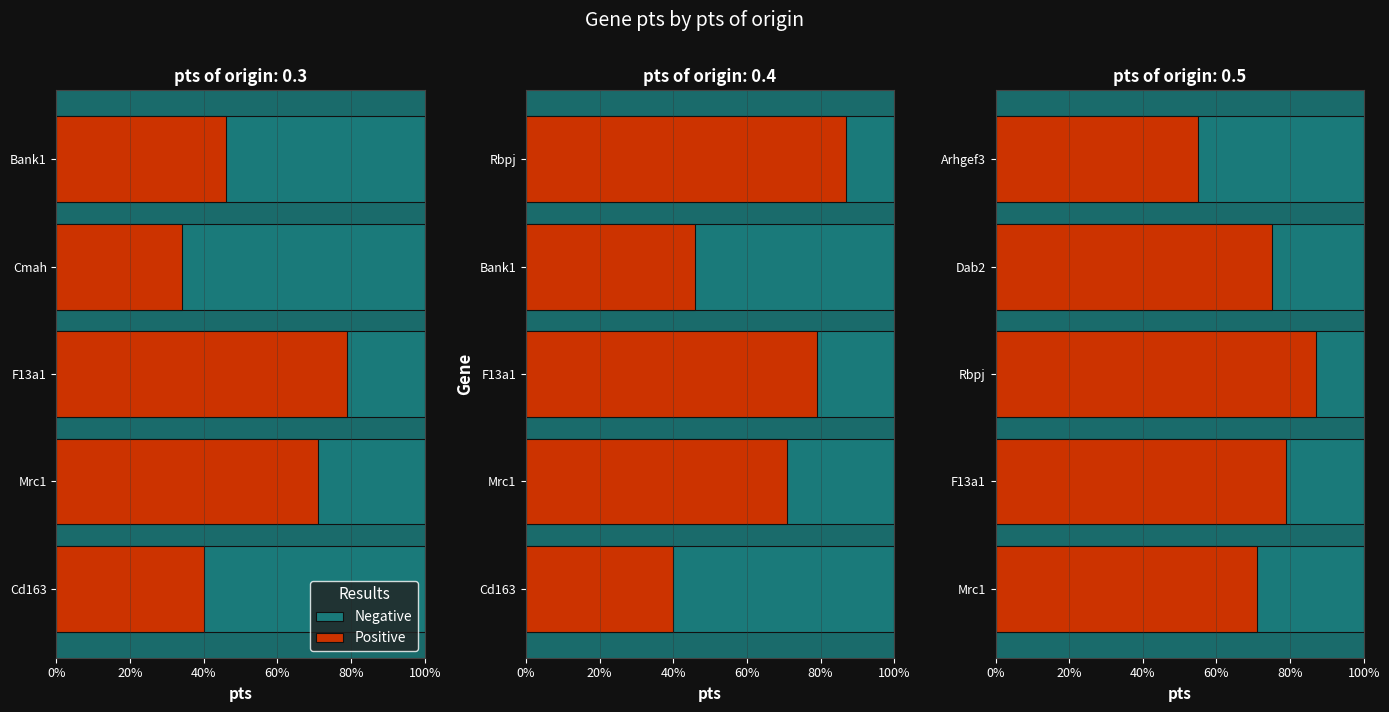

Which series has the largest range (max minus min)?

Positive